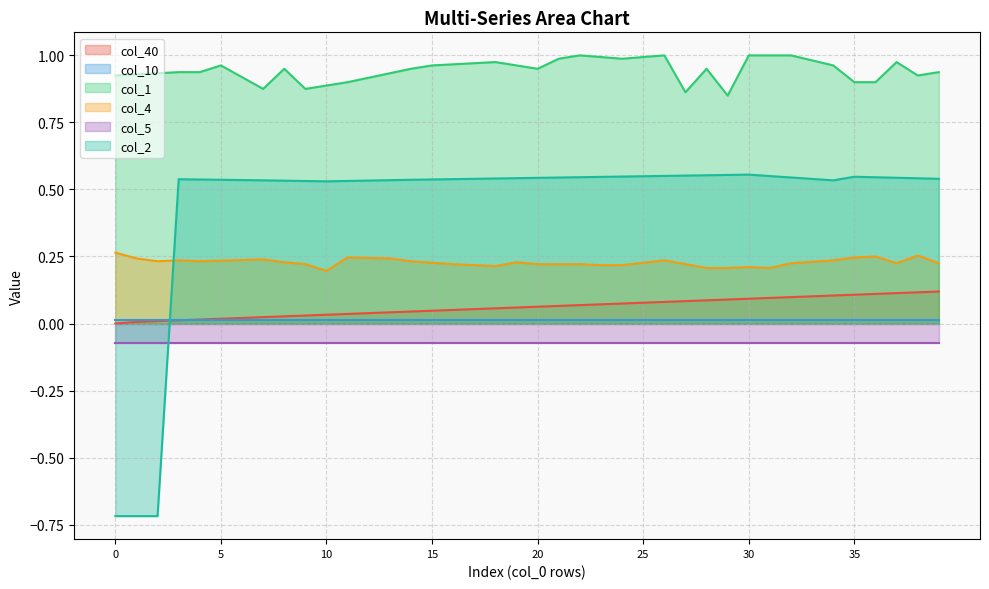

True or false: col_4 and col_40 intersect in this chart.

False